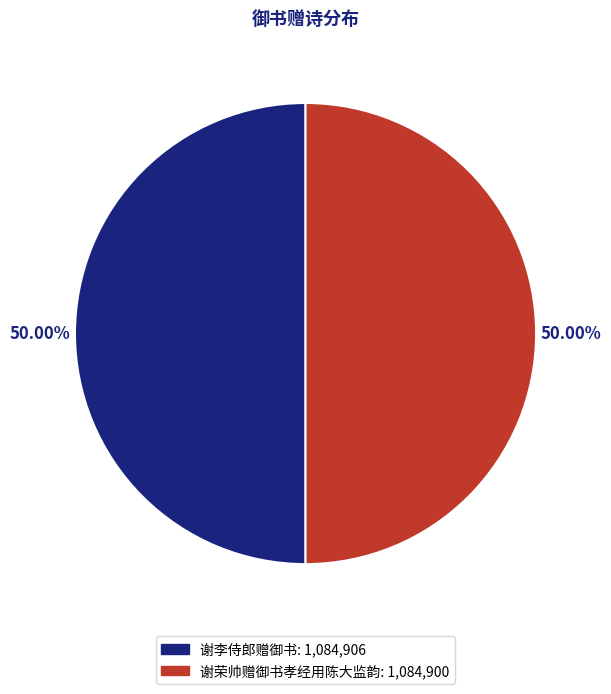

True or false: 谢李侍郎赠御书 accounts for 50% of the total.

True